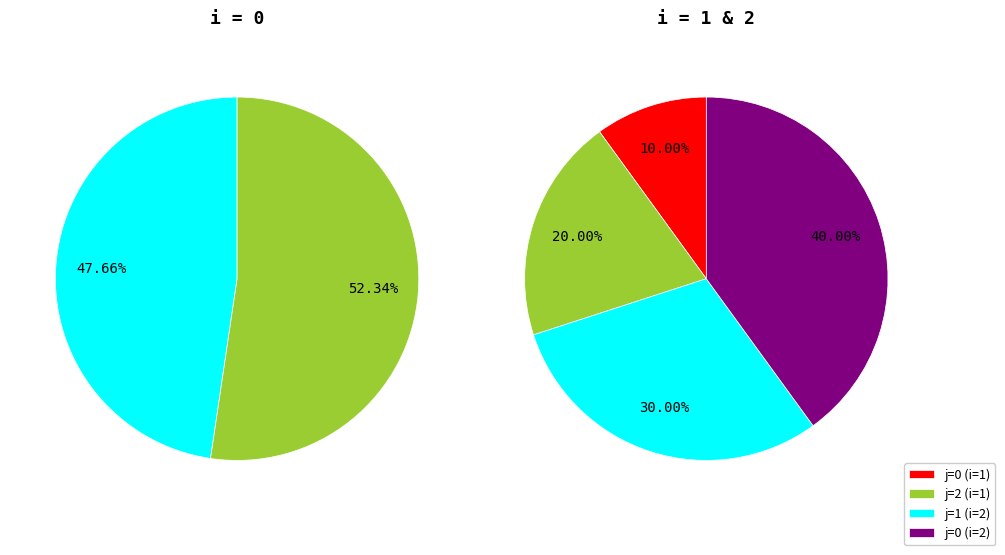

How many segments does this pie chart have?

2